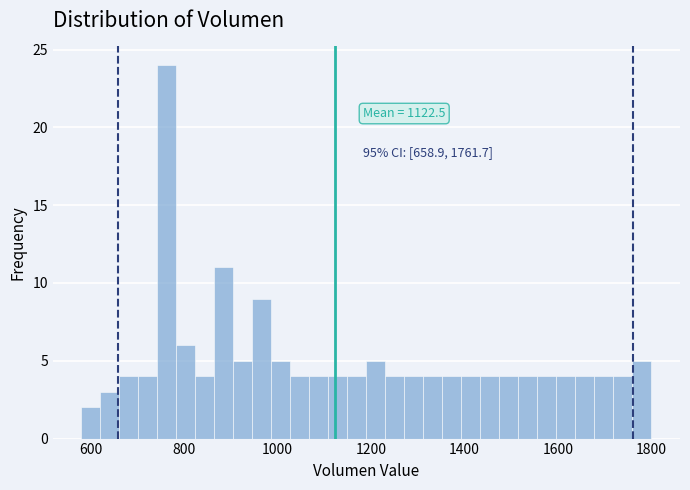

Read against the x-axis, roughly where is the centre of the tallest bar?

760